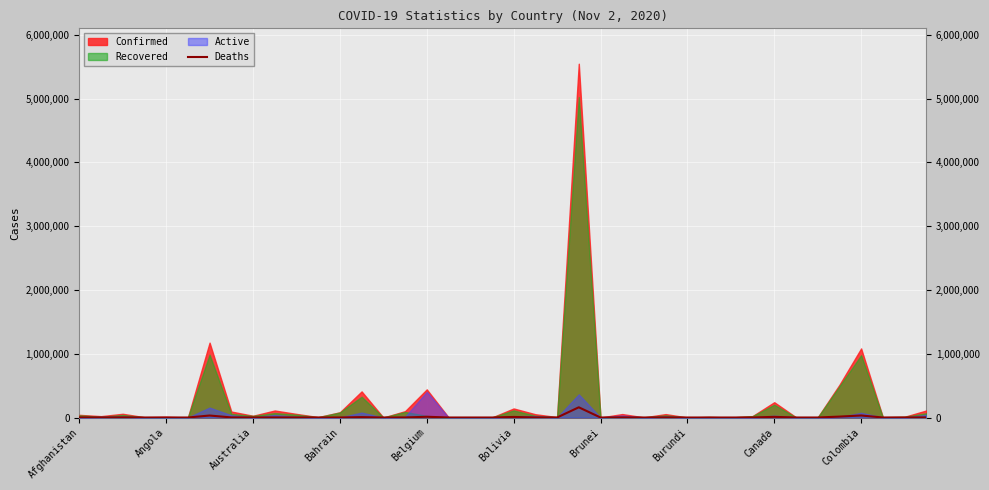

What is the highest value of the Deaths series?

160074